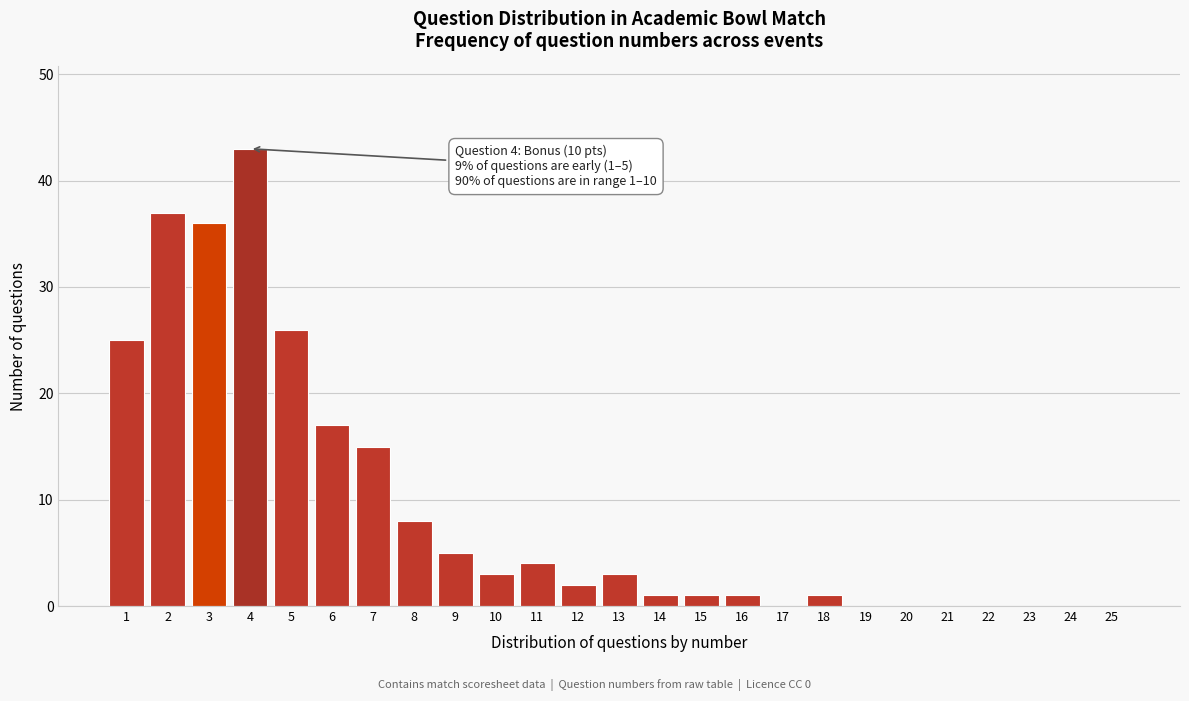

Reading right to left, list all the values displayed in this chart.

25=0	24=0	23=0	22=0	21=0	20=0	19=0	18=1	17=0	16=1	15=1	14=1	13=3	12=2	11=4	10=3	9=5	8=8	7=15	6=17	5=26	4=43	3=36	2=37	1=25